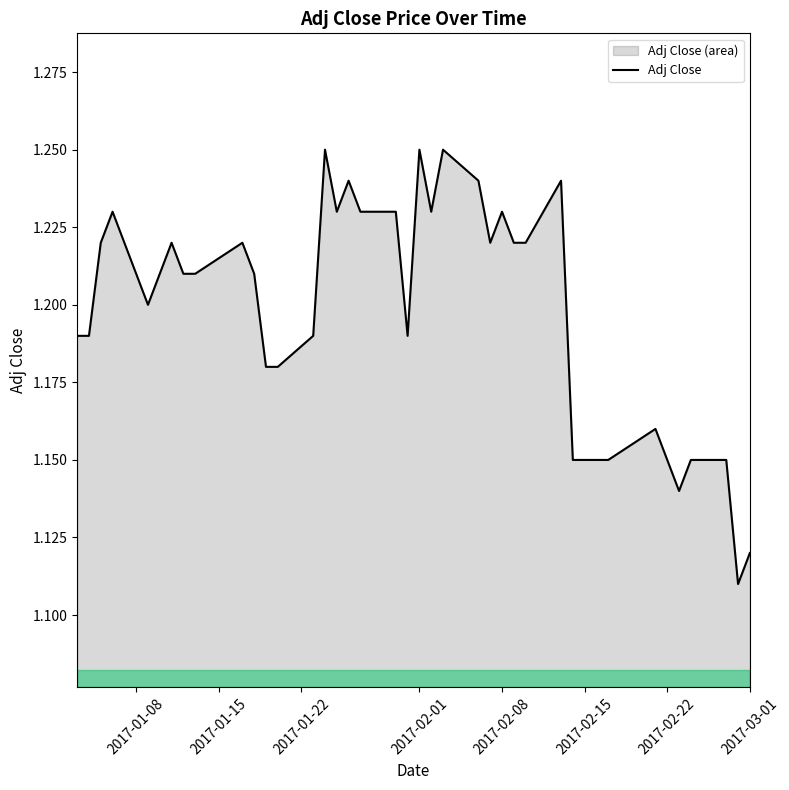

What is the ratio of the value at 2017-02-01 to the value at 2017-02-08?

1.0